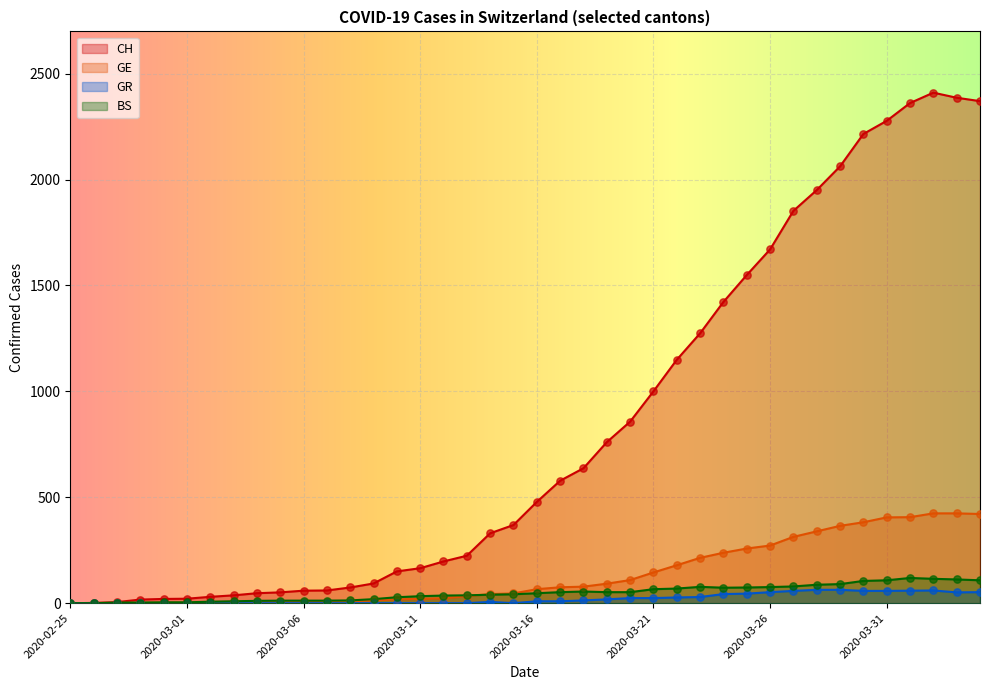

What are all the series names shown in the legend?

CH, GE, GR, BS